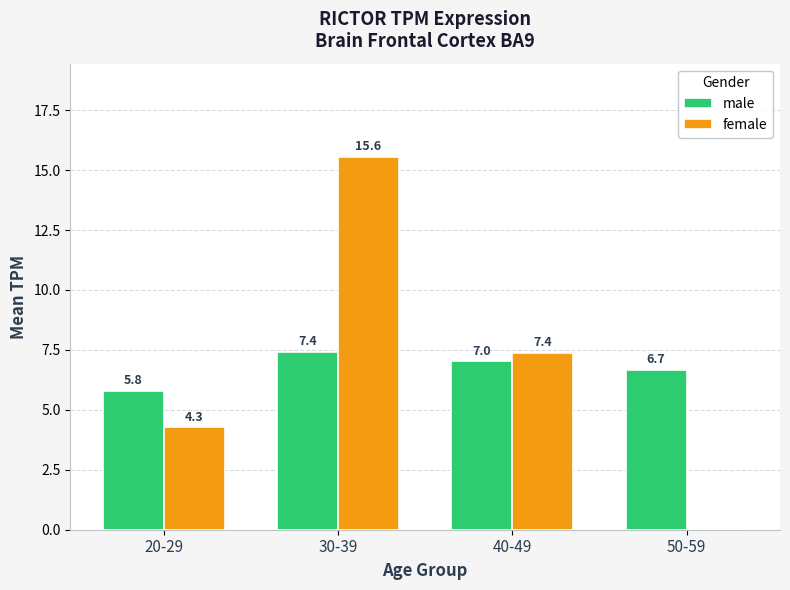

How many data points does each series have?

4